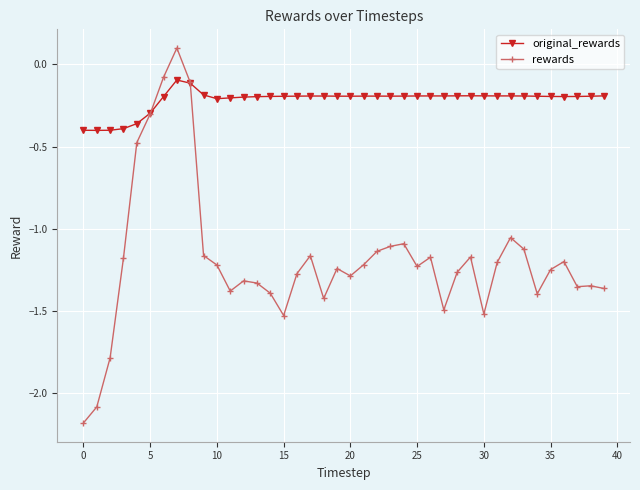

Which series has the widest spread of values?

rewards